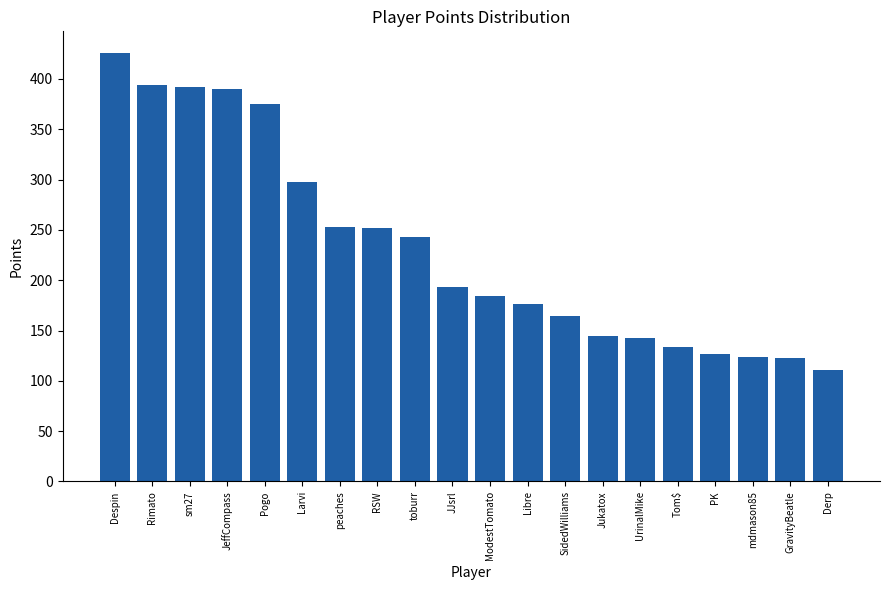

True or false: the data shows 124 at mdmason85.

True